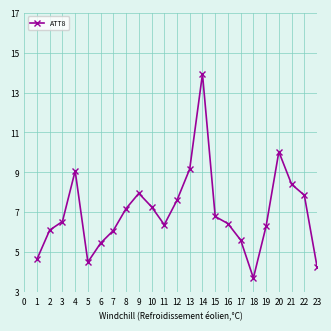

How many points are higher than both their immediate neighbors (excluding endpoints)?

4